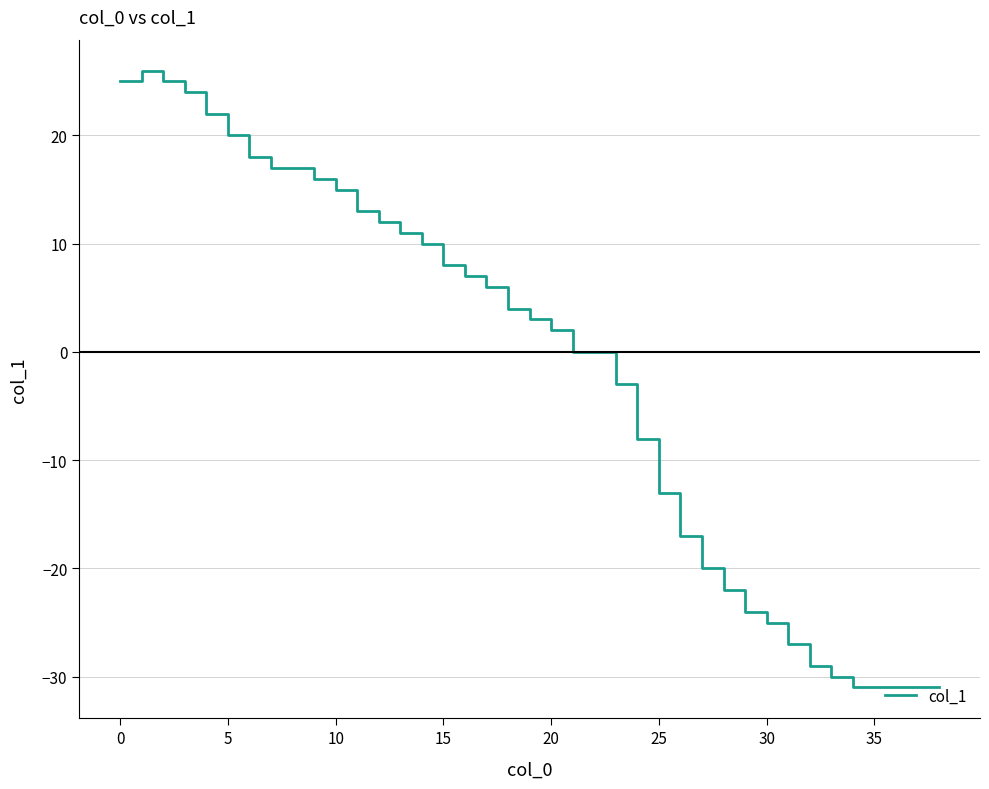

What is the maximum value shown in the chart?

26